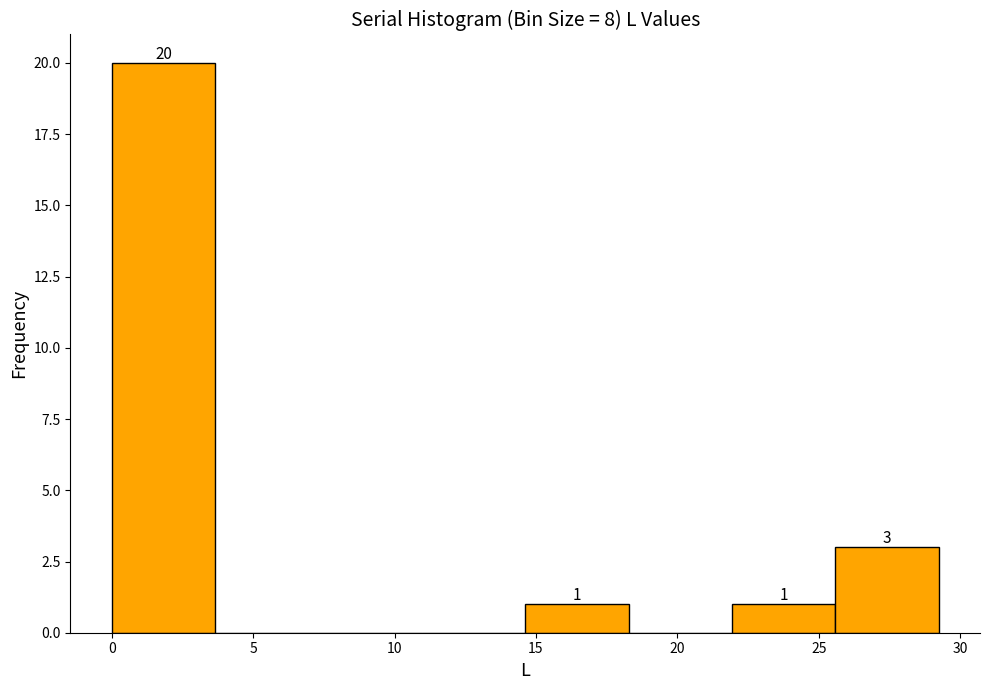

Over which range of the x-axis is the bar tallest?

0.0 to 3.5